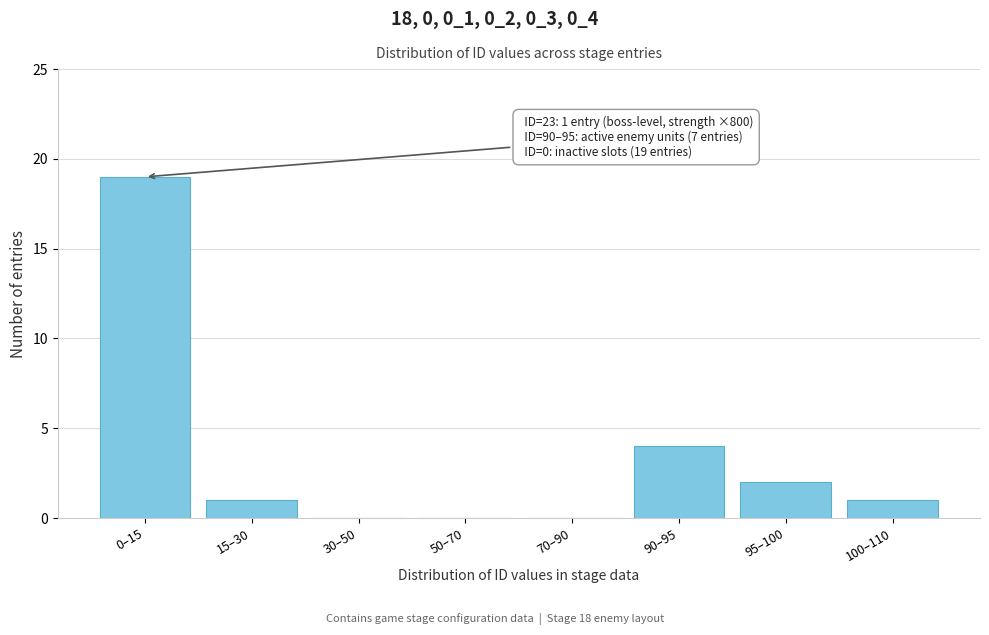

Reading left to right, what are all the values shown in this chart?

0–15=19	15–30=1	30–50=0	50–70=0	70–90=0	90–95=4	95–100=2	100–110=1